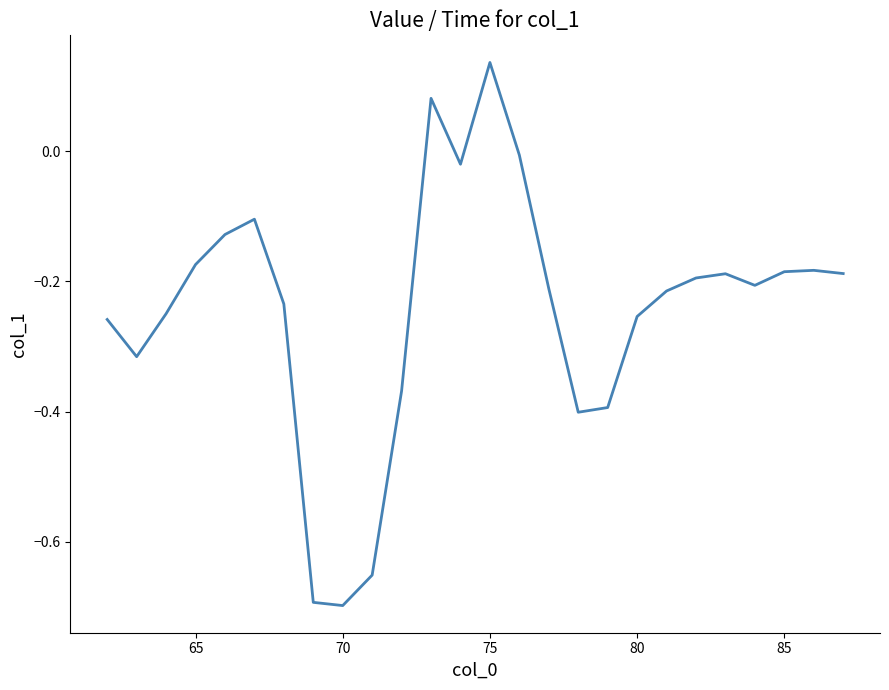

What is the difference between the maximum and minimum values?

0.8